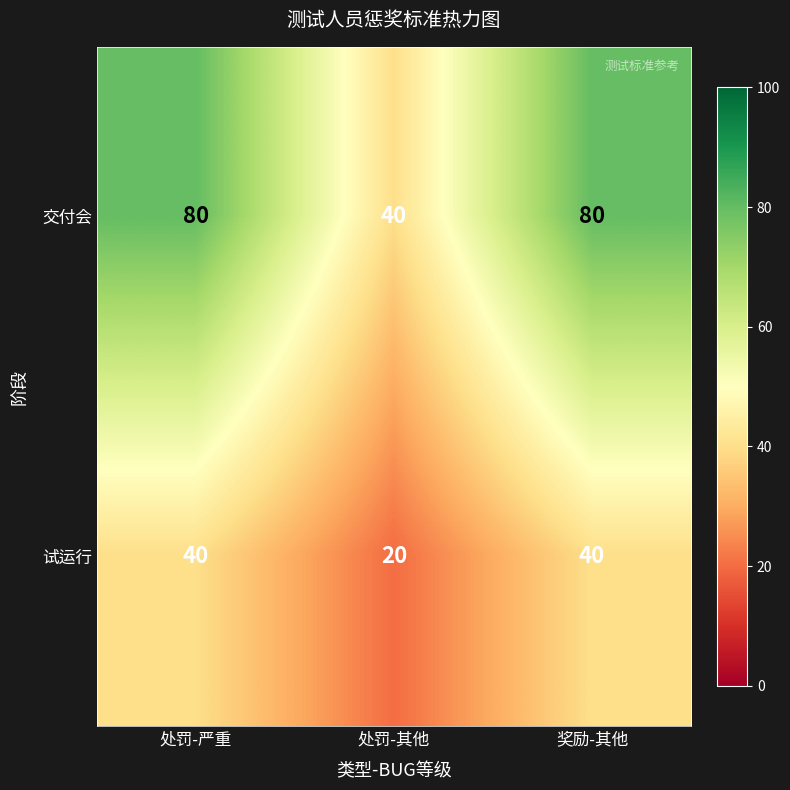

What is the difference between the second highest and minimum values in the 交付会 series?

40